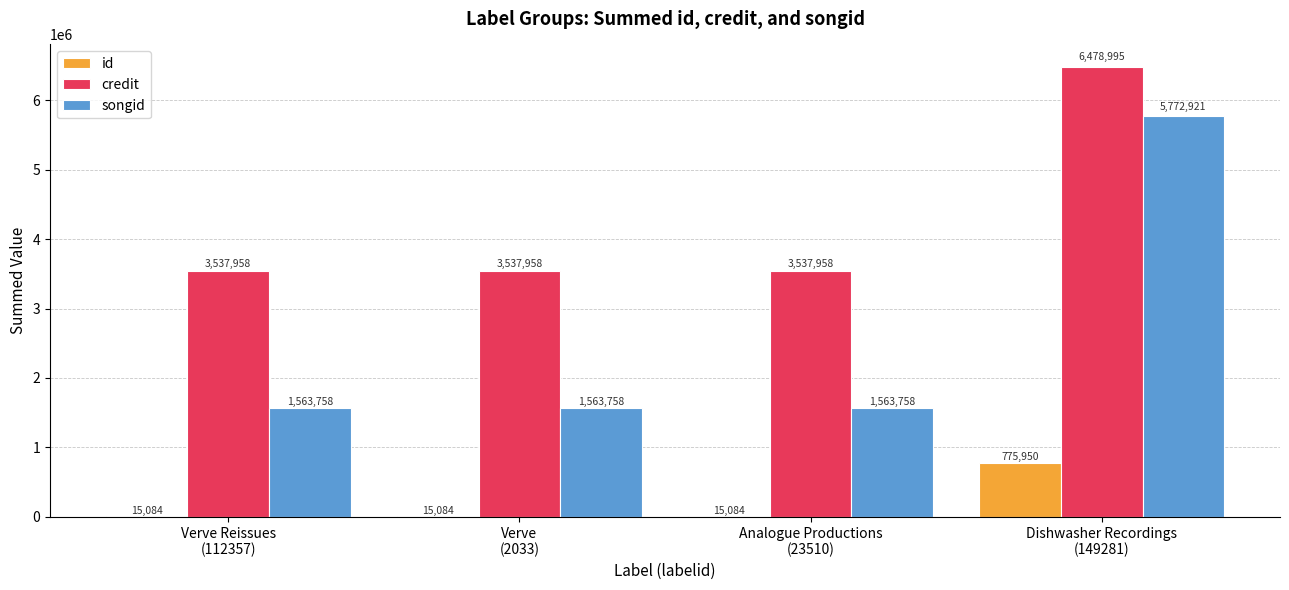

Count the credit values in the range 3537958 to 6478995.

4